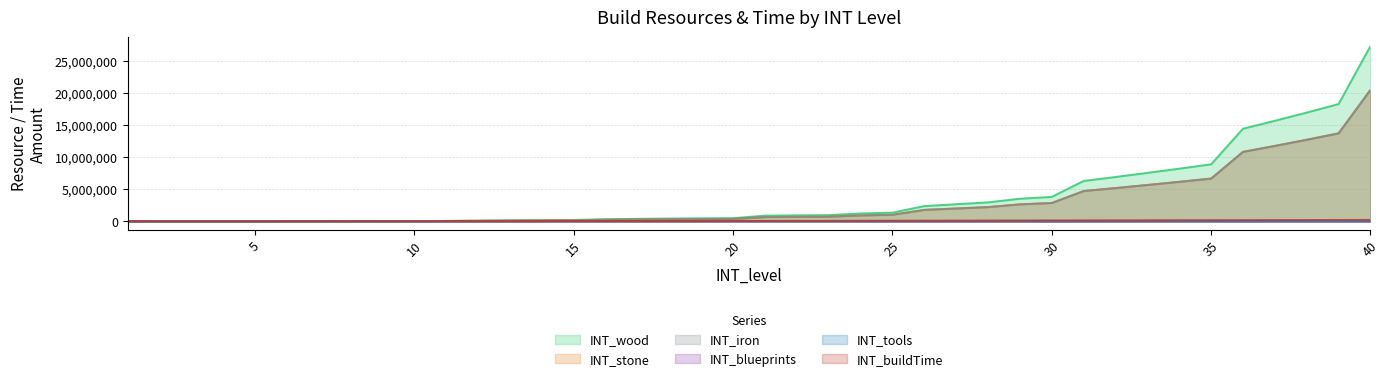

Between 25 and 40, which series saw the biggest shift?

INT_wood